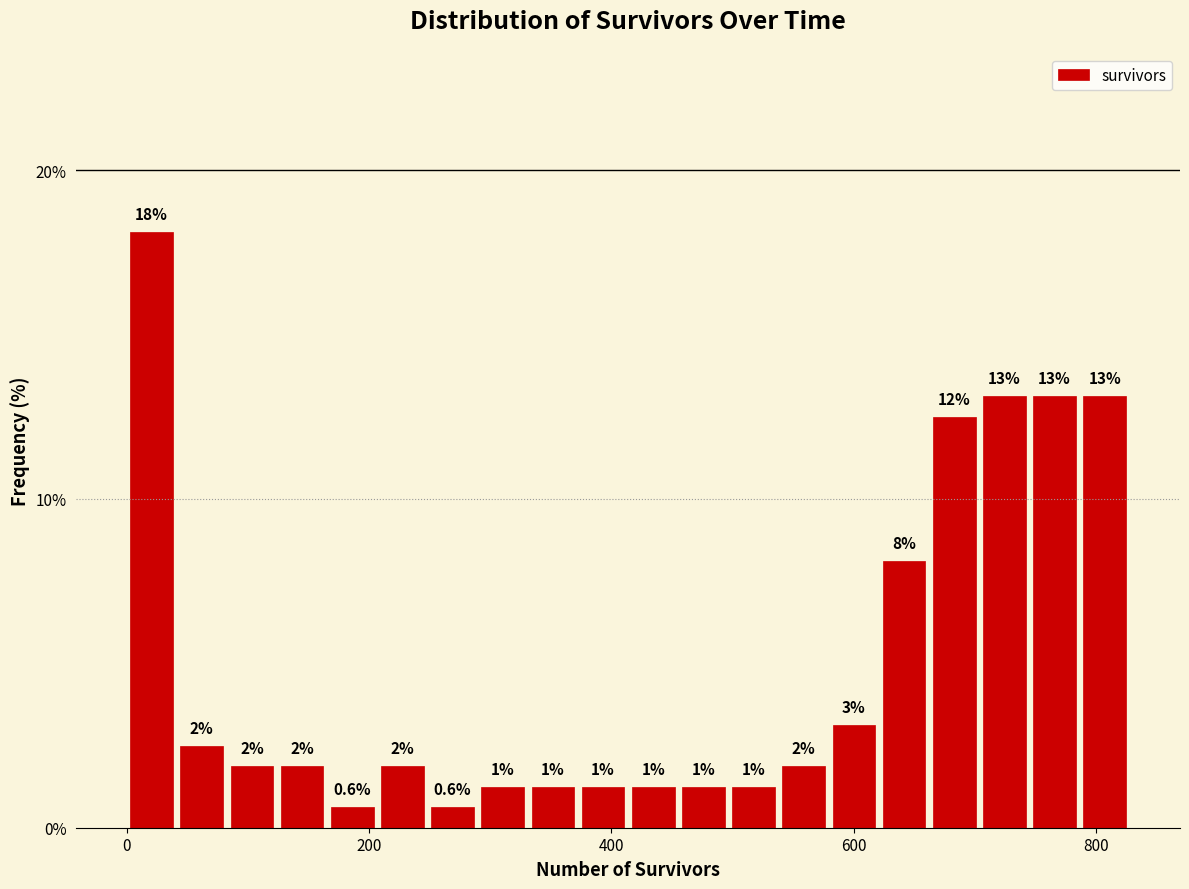

Read against the x-axis, roughly where is the centre of the tallest bar?

20